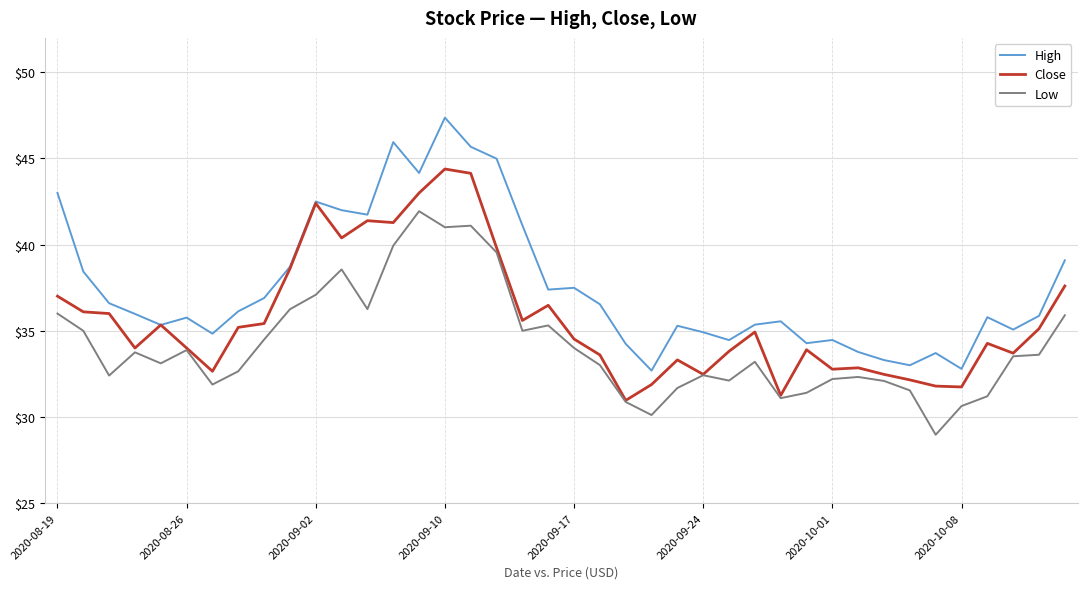

What is the lowest value of the Low series?

29.0